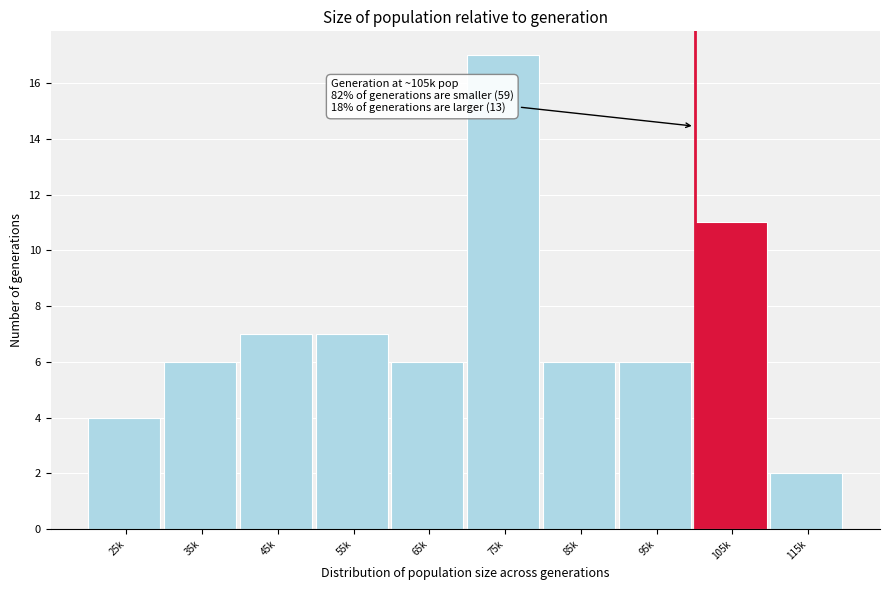

Reading right to left, list all the values displayed in this chart.

115k=2	105k=11	95k=6	85k=6	75k=17	65k=6	55k=7	45k=7	35k=6	25k=4